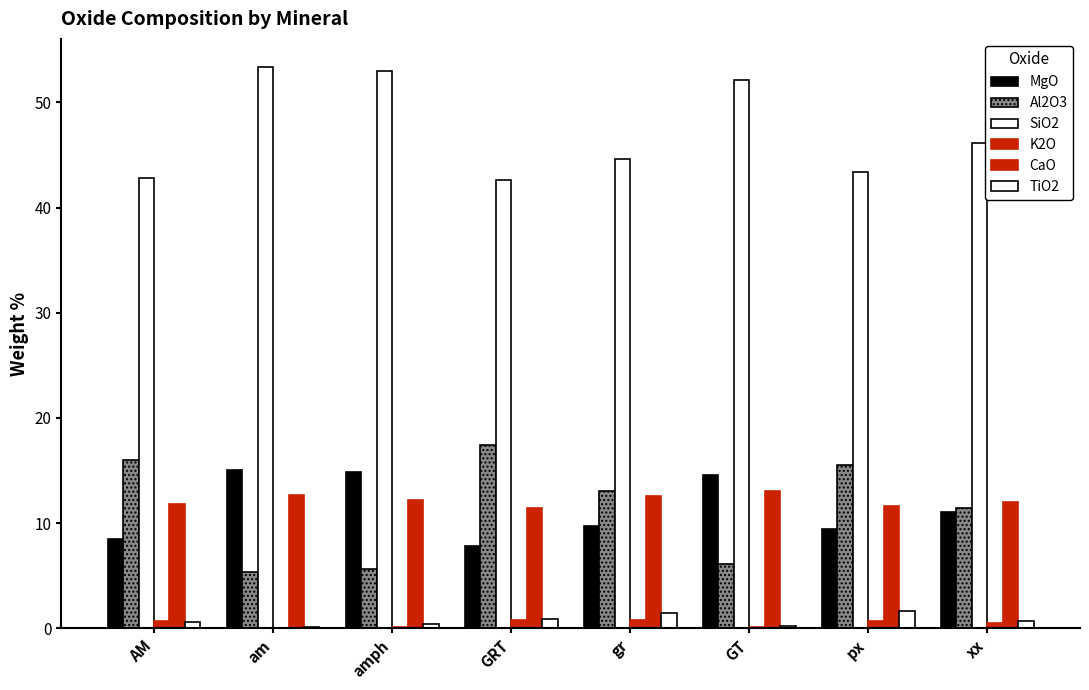

What is the label of the 8th bar from the left?

xx